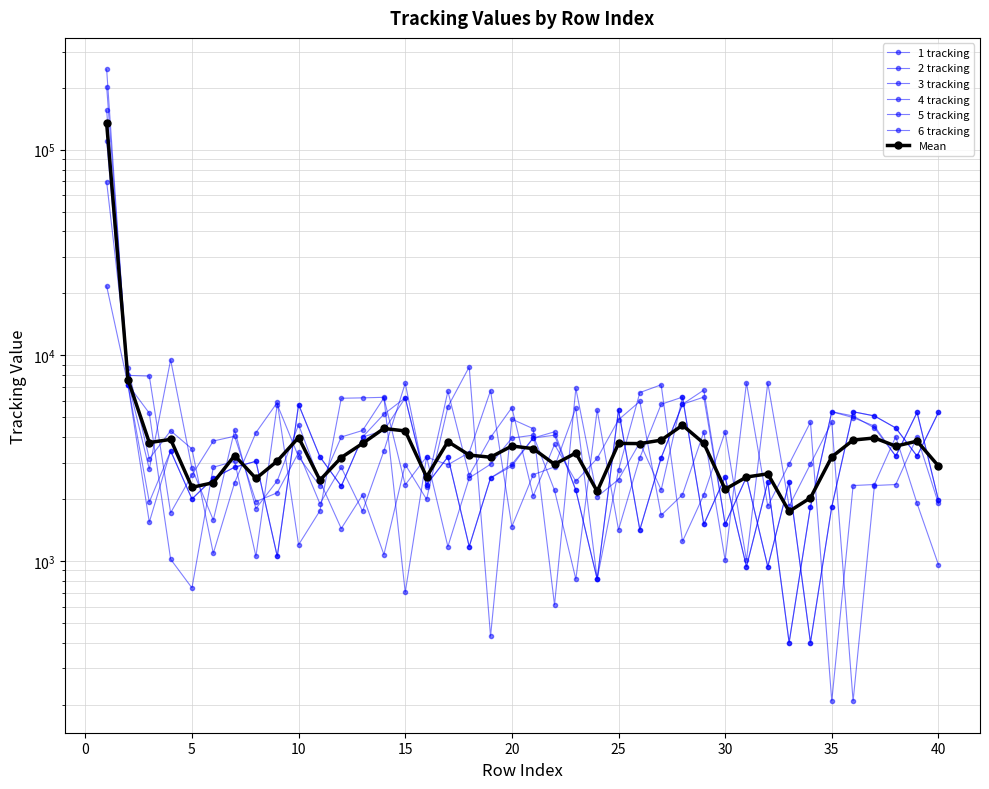

What is the difference between the second highest and minimum values in the 3 tracking series?

6801